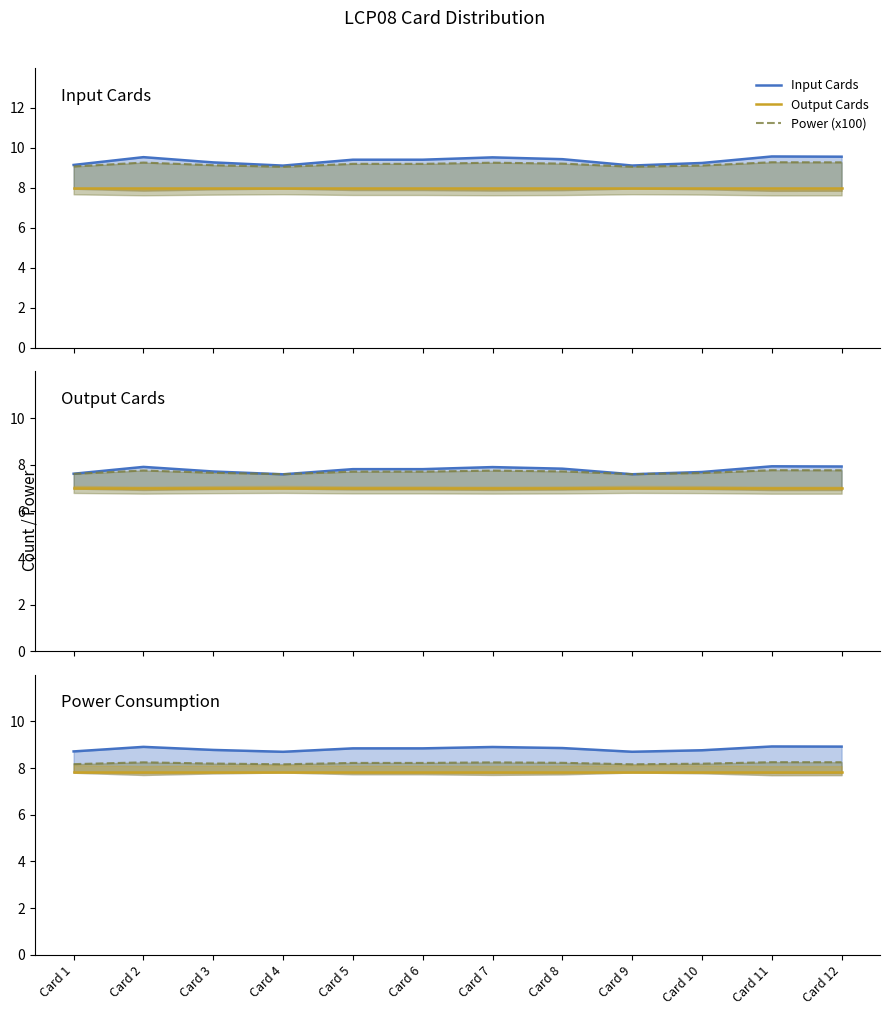

What is the average value of the Output Cards series?

7.8